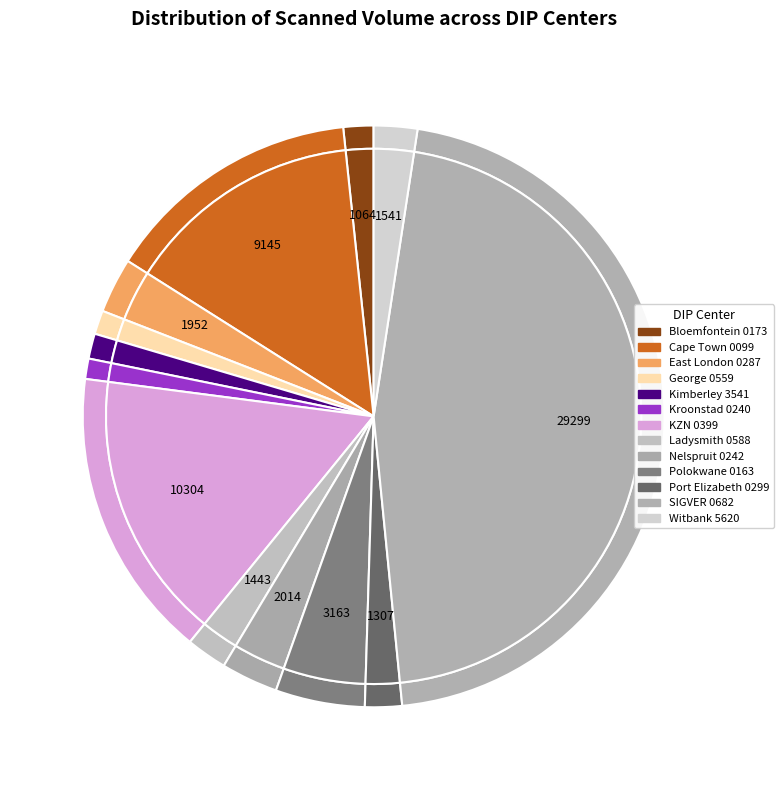

To the nearest percent, what portion does George 0559 represent?

1%